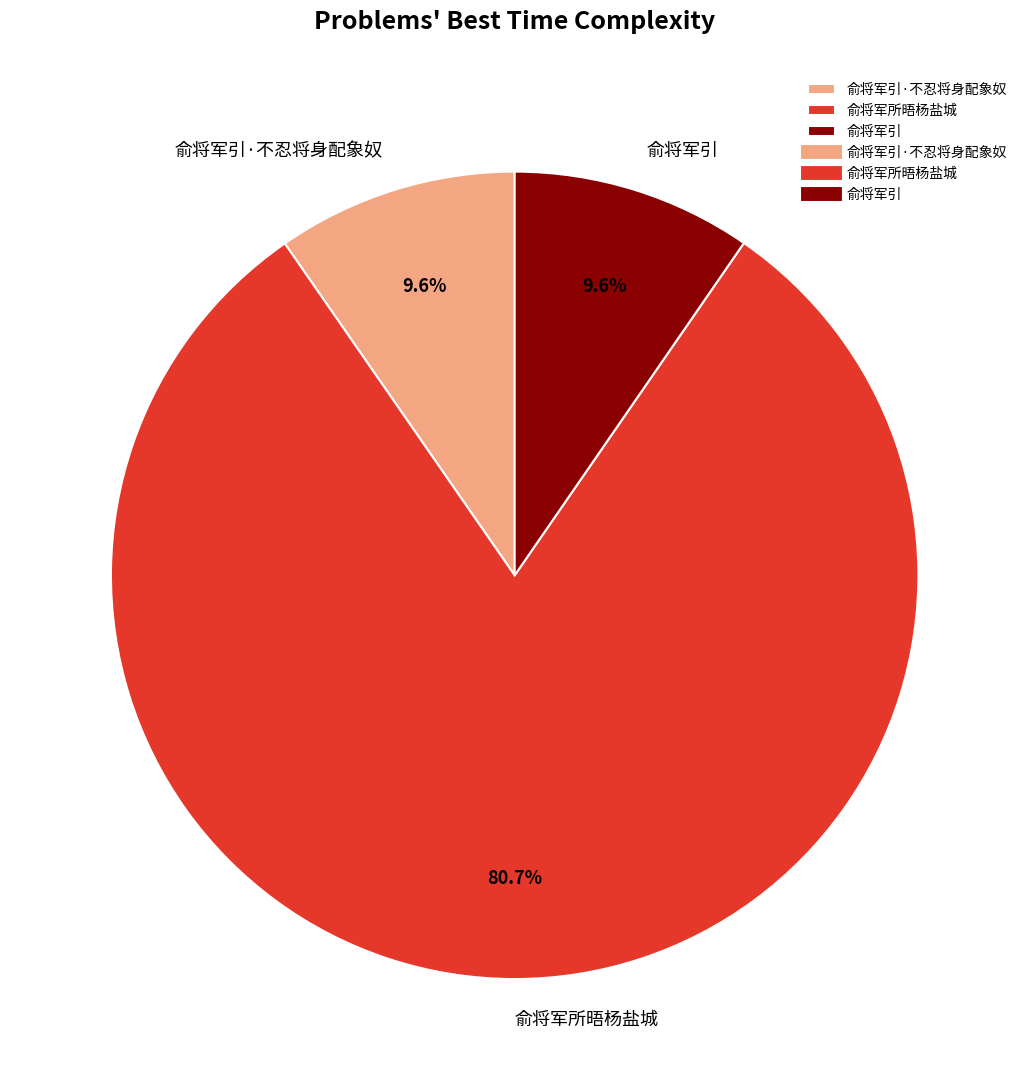

Approximately how many times larger is the value at 俞将军所晤杨盐城 compared to 俞将军引·不忍将身配象奴?

8.4